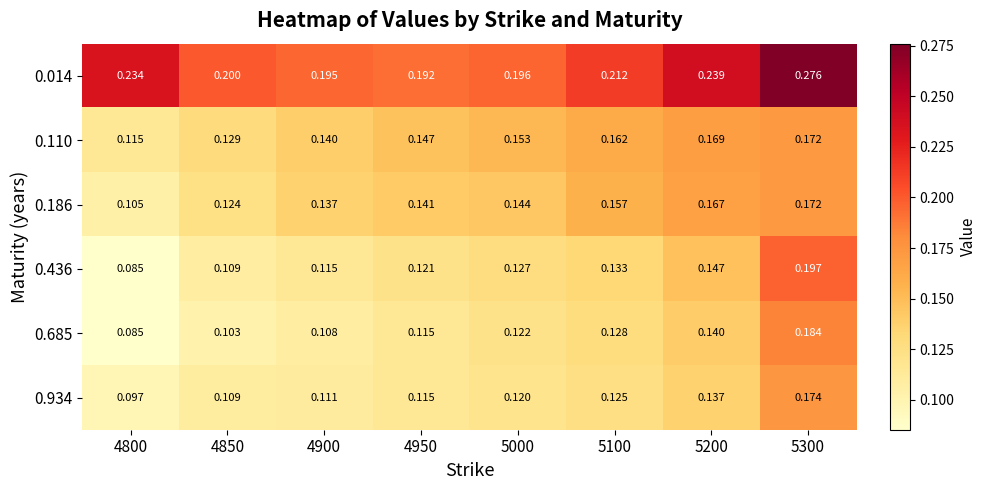

Is the value of 0.186 at 4900 greater than the value of 0.934 at 4800?

Yes